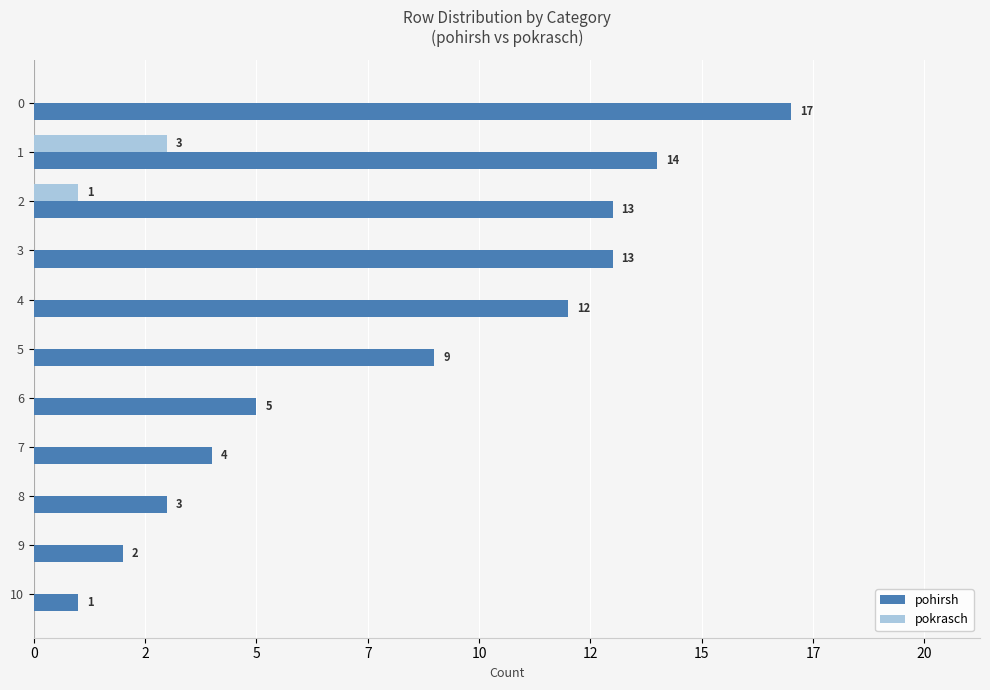

What is the greatest value displayed?

17